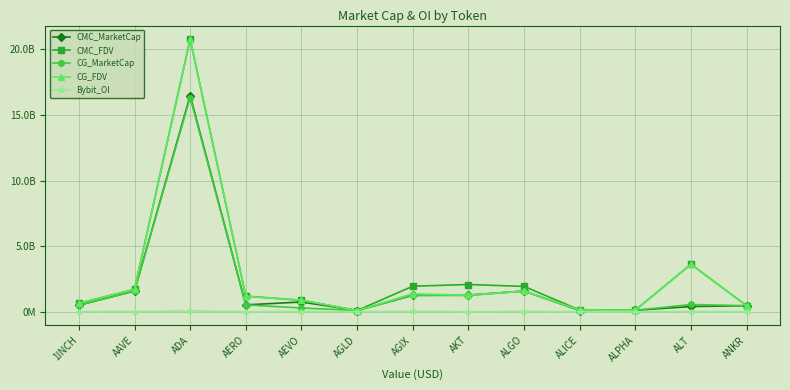

Rank the series at AERO from lowest to highest value.

Bybit_OI, CG_MarketCap, CMC_MarketCap, CG_FDV, CMC_FDV